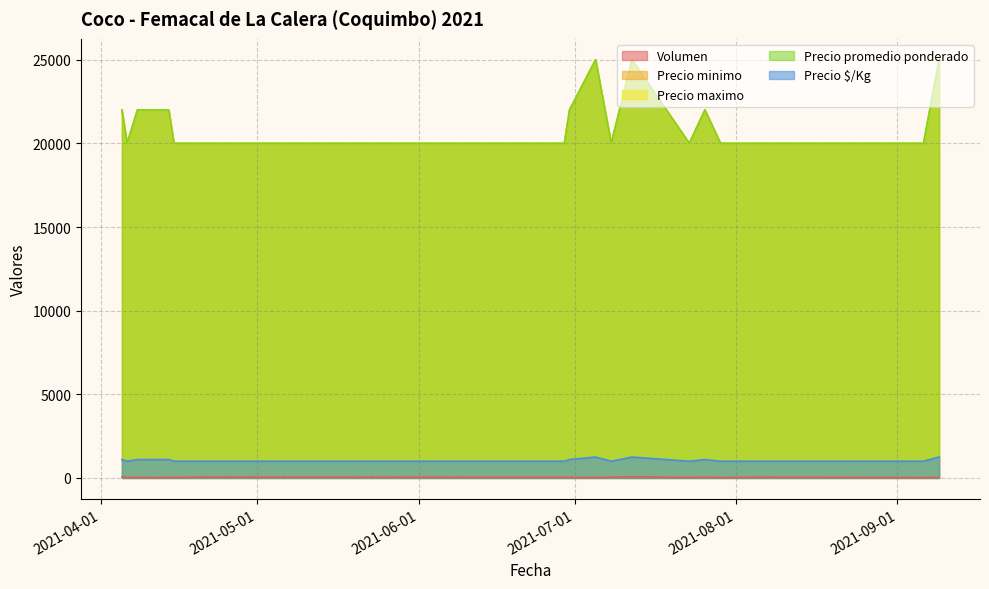

Which series has the widest spread of values?

Precio minimo